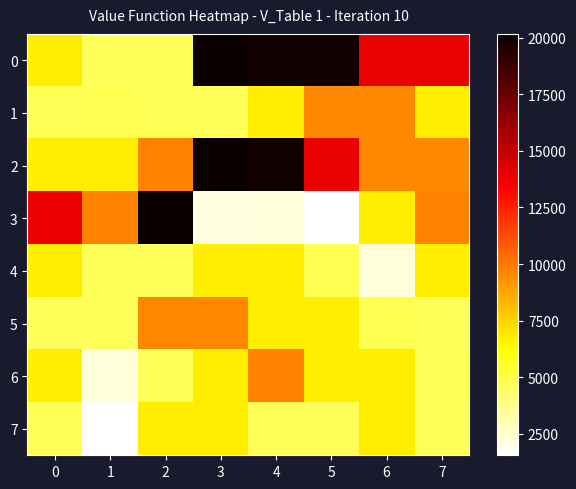

Reading left to right, extract all data points from this chart.

0: 0=6724	1=4624	2=4624	3=20164	4=19881	5=19881	6=13924	7=13924
1: 0=4692	1=4761	2=4692	3=4624	4=6724	5=9604	6=9604	7=6724
2: 0=6724	1=6724	2=9702	3=20164	4=19881	5=13924	6=9604	7=9604
3: 0=13806	1=9702	2=20164	3=2209	4=2256	5=1560	6=6724	7=9702
4: 0=6724	1=4624	2=4624	3=6724	4=6724	5=4761	6=2256	7=6724
5: 0=4624	1=4624	2=9604	3=9604	4=6724	5=6724	6=4761	7=4624
6: 0=6724	1=2256	2=4624	3=6724	4=9702	5=6724	6=6724	7=4692
7: 0=4692	1=1560	2=6724	3=6724	4=4624	5=4624	6=6724	7=4624